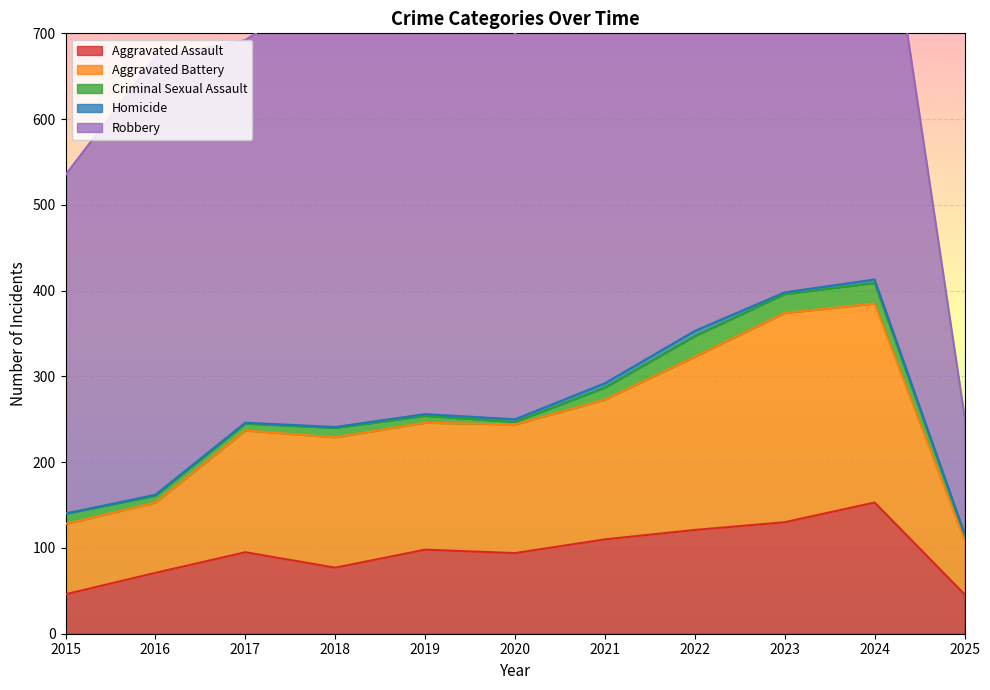

Which series has the largest range (max minus min)?

Robbery